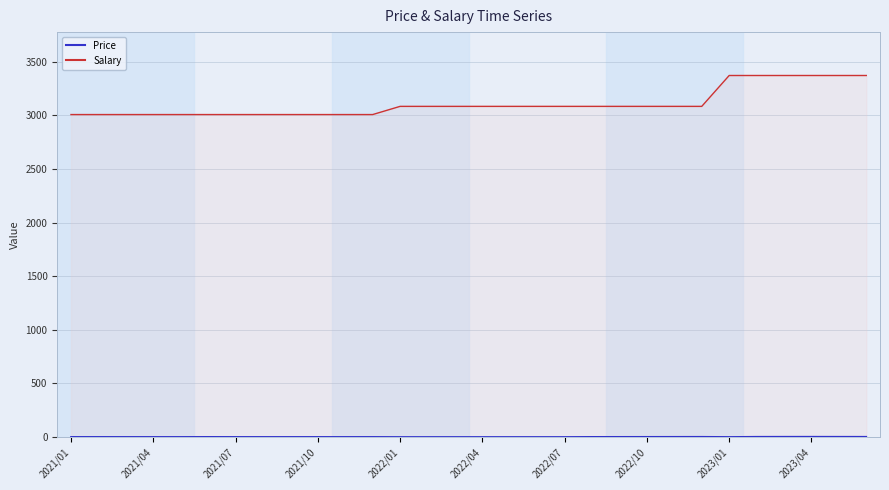

How many distinct data groups are displayed?

2